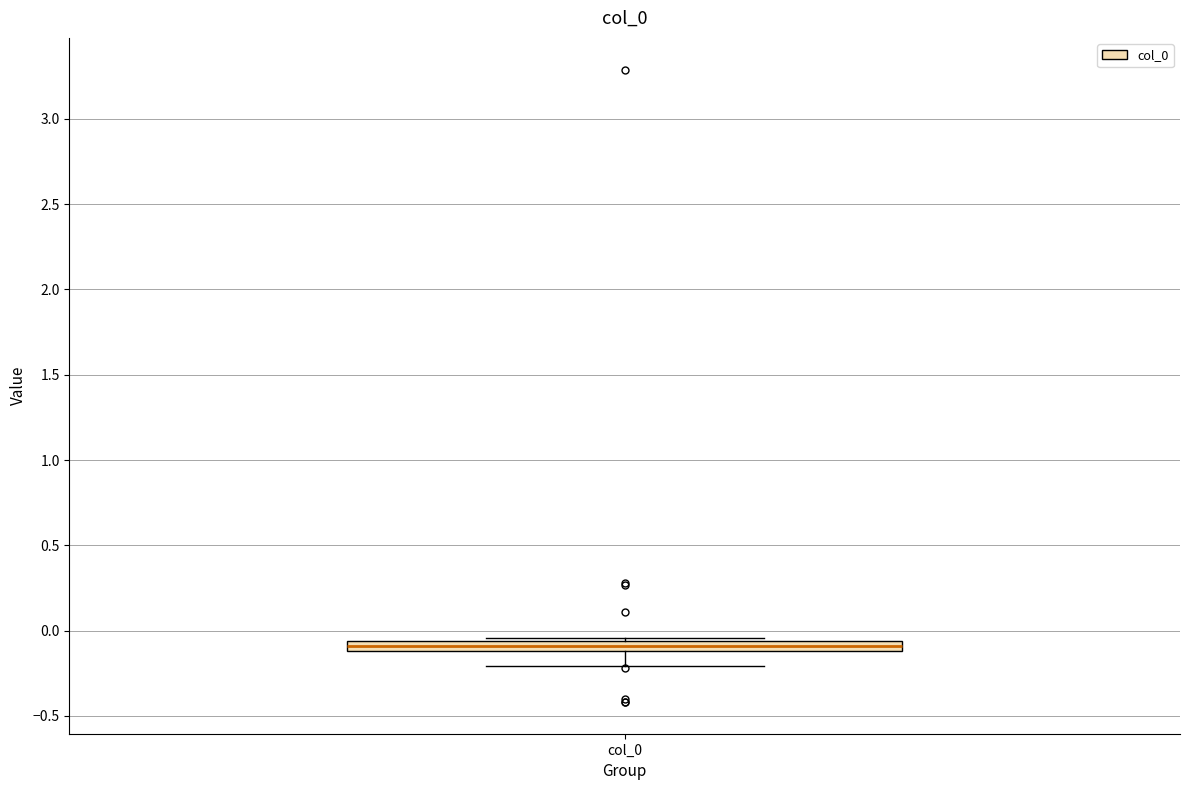

Where is the upper edge of the box for col_0 on the y-axis? The values are not printed on the chart, so give them approximately, as read against the axis.

-0.05